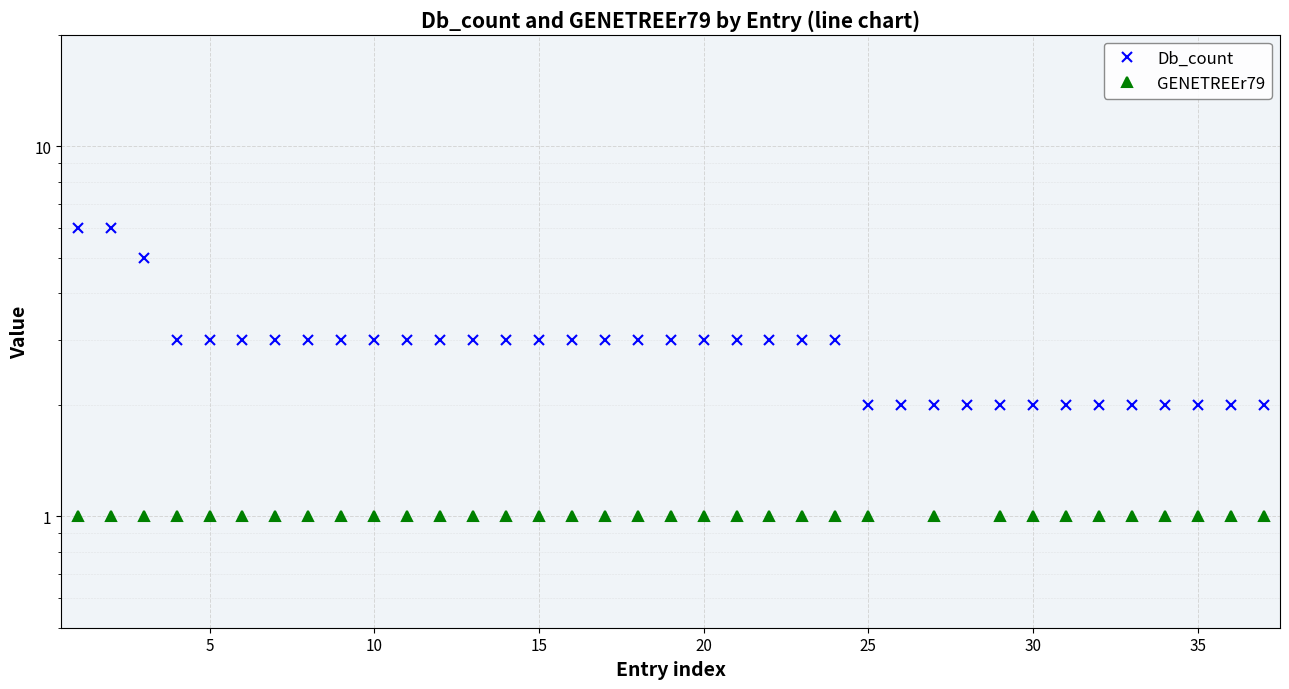

True or false: GENETREEr79 has more than 1 interior local peaks.

False